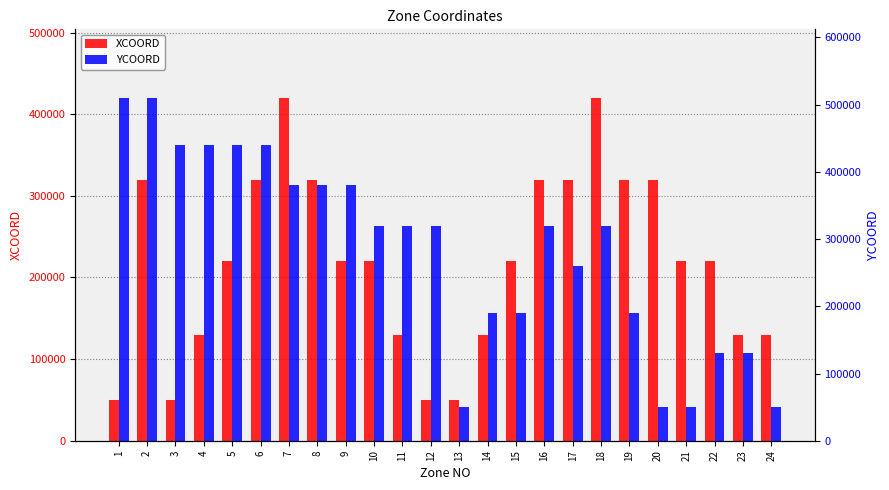

Reading left to right, list all the values displayed in this chart.

XCOORD: 1=50000	2=320000	3=50000	4=130000	5=220000	6=320000	7=420000	8=320000	9=220000	10=220000	11=130000	12=50000	13=50000	14=130000	15=220000	16=320000	17=320000	18=420000	19=320000	20=320000	21=220000	22=220000	23=130000	24=130000
YCOORD: 1=510000	2=510000	3=440000	4=440000	5=440000	6=440000	7=380000	8=380000	9=380000	10=320000	11=320000	12=320000	13=50000	14=190000	15=190000	16=320000	17=260000	18=320000	19=190000	20=50000	21=50000	22=130000	23=130000	24=50000